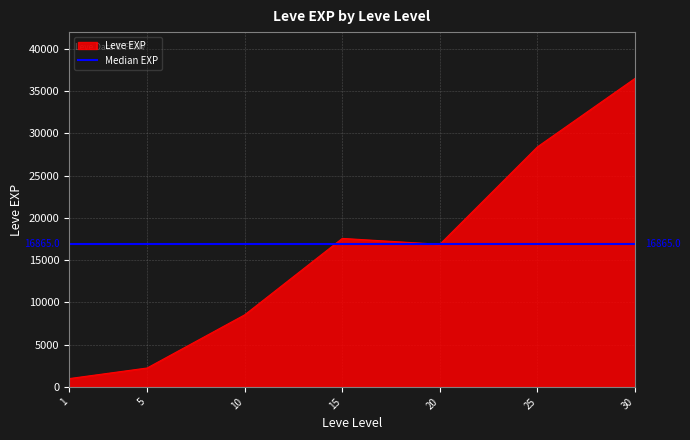

What is the smallest value displayed?

800